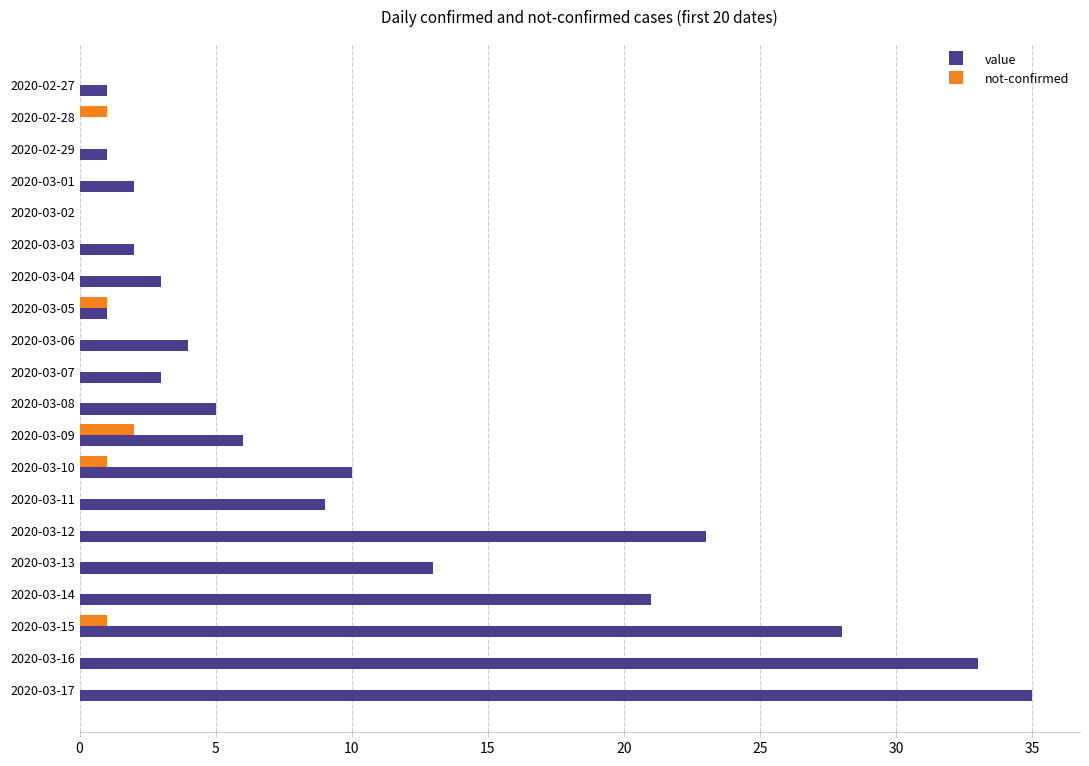

What is the sum of all value values?

200